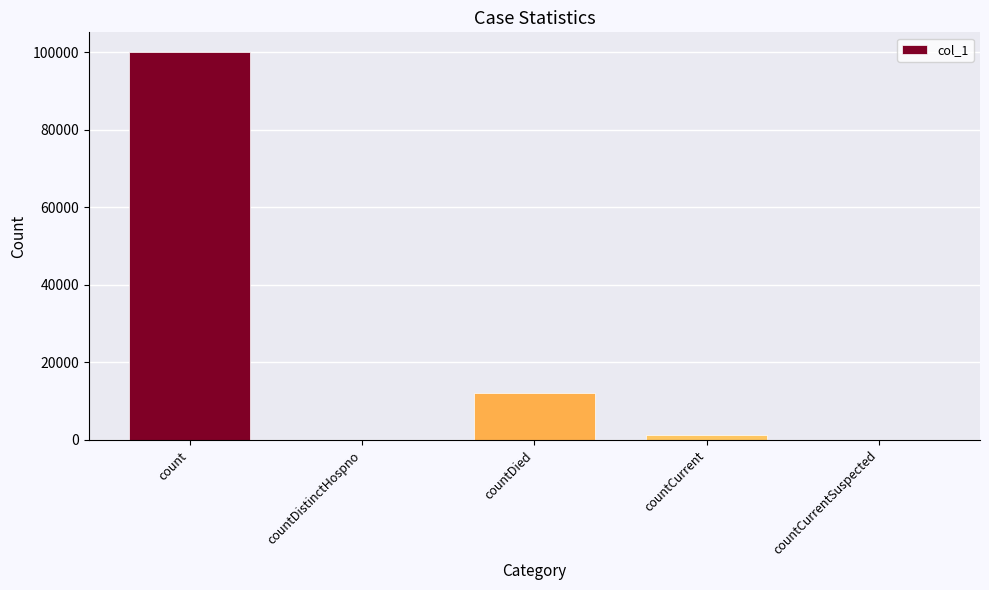

Where is the data nearest to the value 50071?

countDied